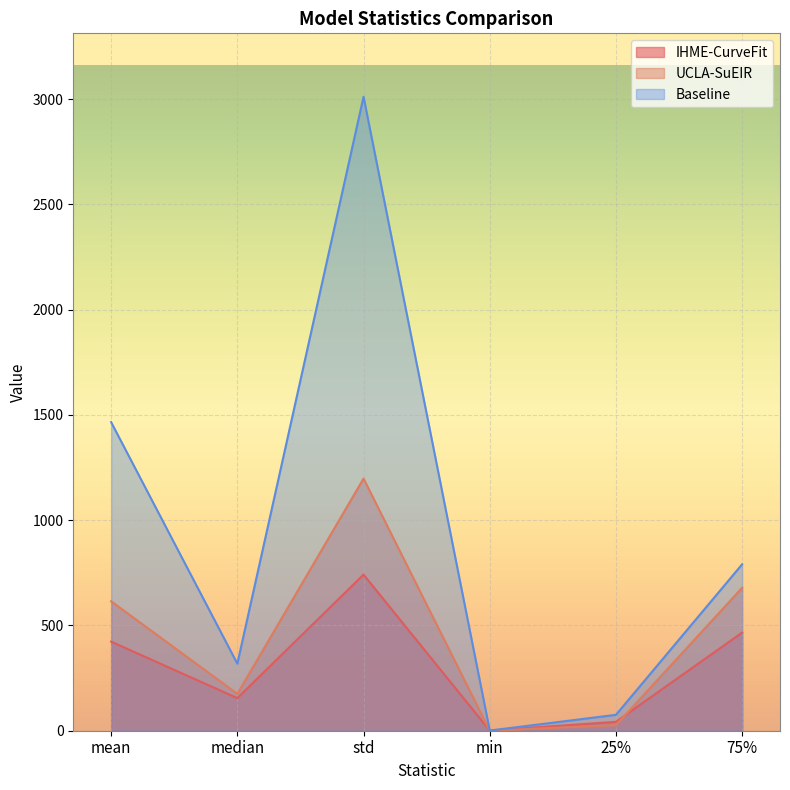

At how many categories does at least one series exceed 2545?

1